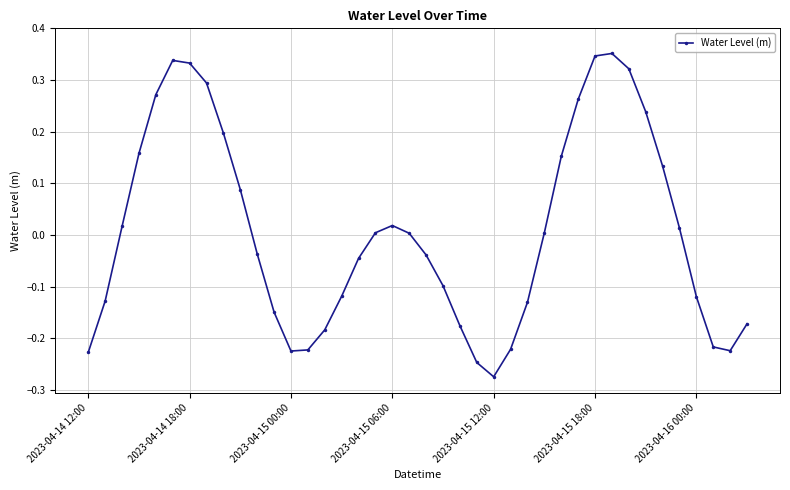

What is the difference between the second highest and minimum values?

0.6